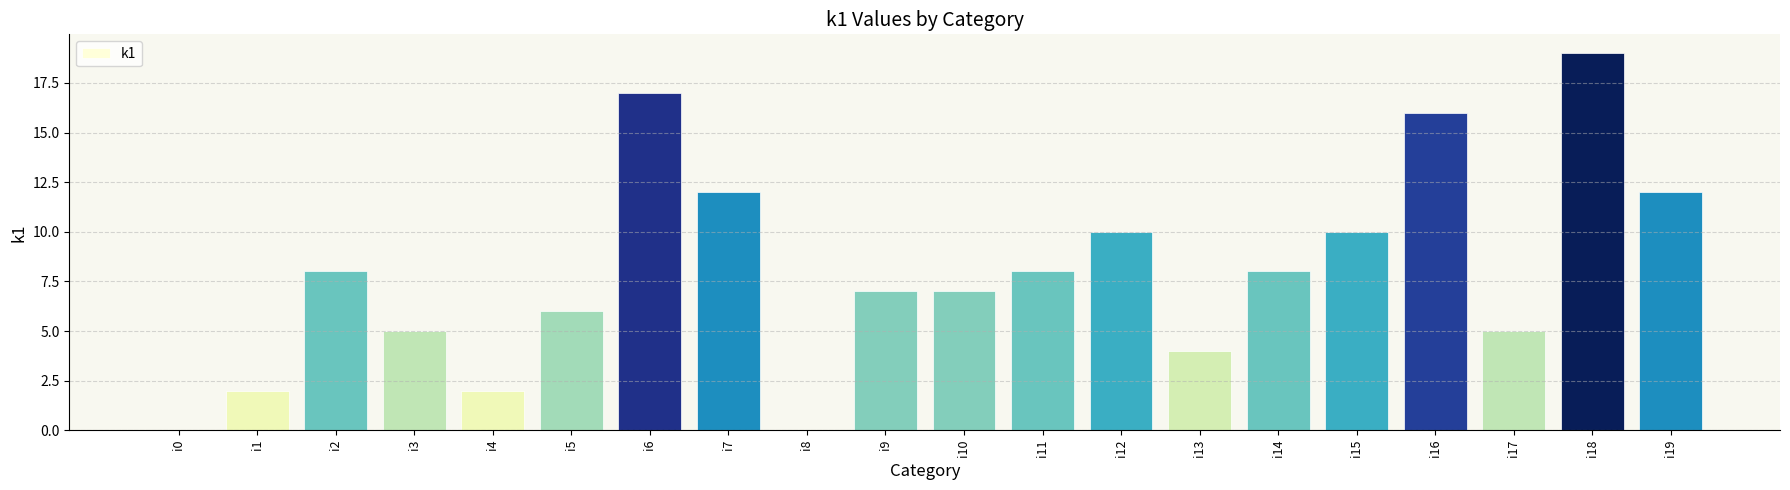

The value at i3 is 5. True or false?

True